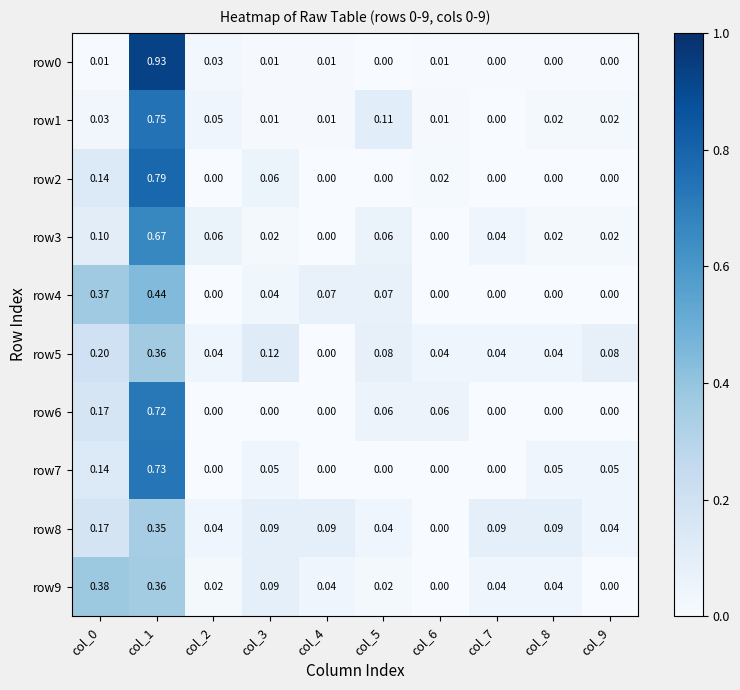

How many values in row8 are above zero?

9